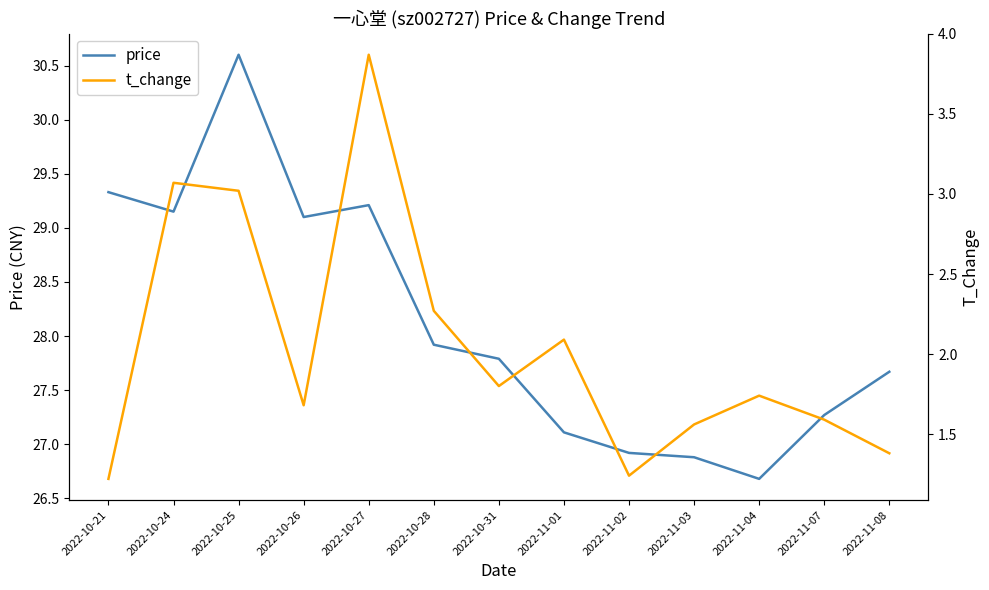

The value of price at 2022-10-24 is 43.7. True or false?

False